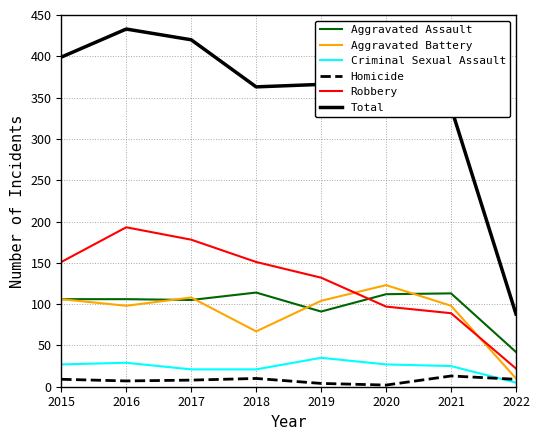

At which category does the chart reach its peak across all series?

2016